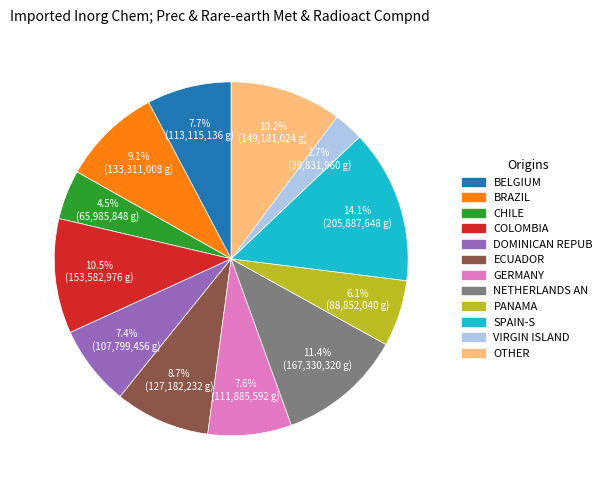

Count the number of slices in the pie.

12